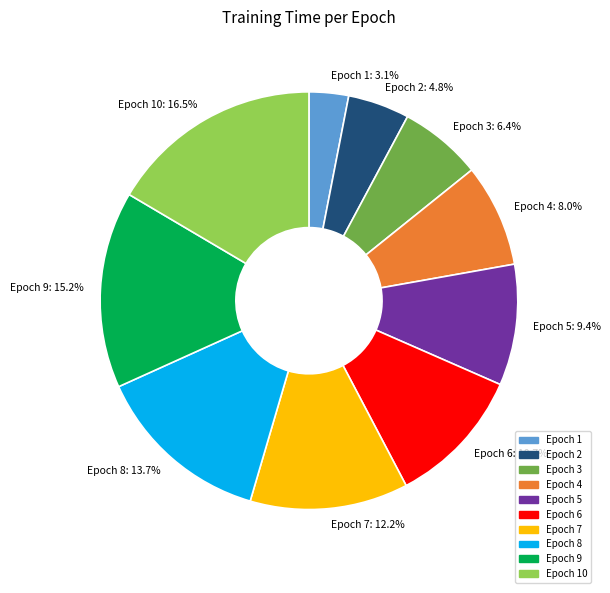

What percentage is NOT represented by Epoch 3?

93.6%